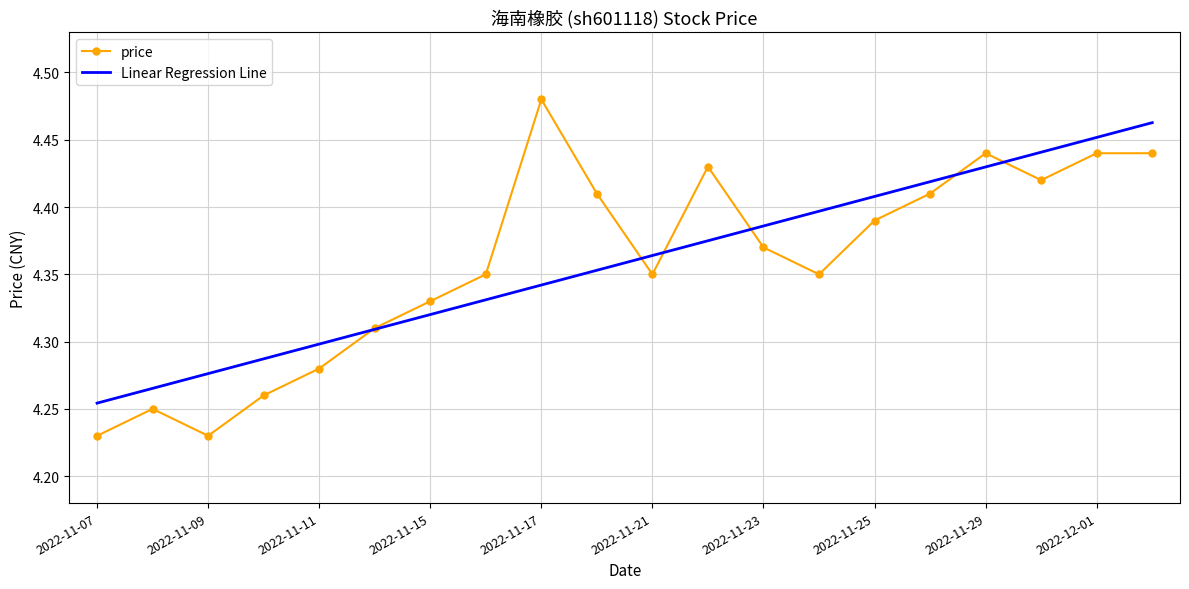

What are all the series names shown in the legend?

price, Linear Regression Line